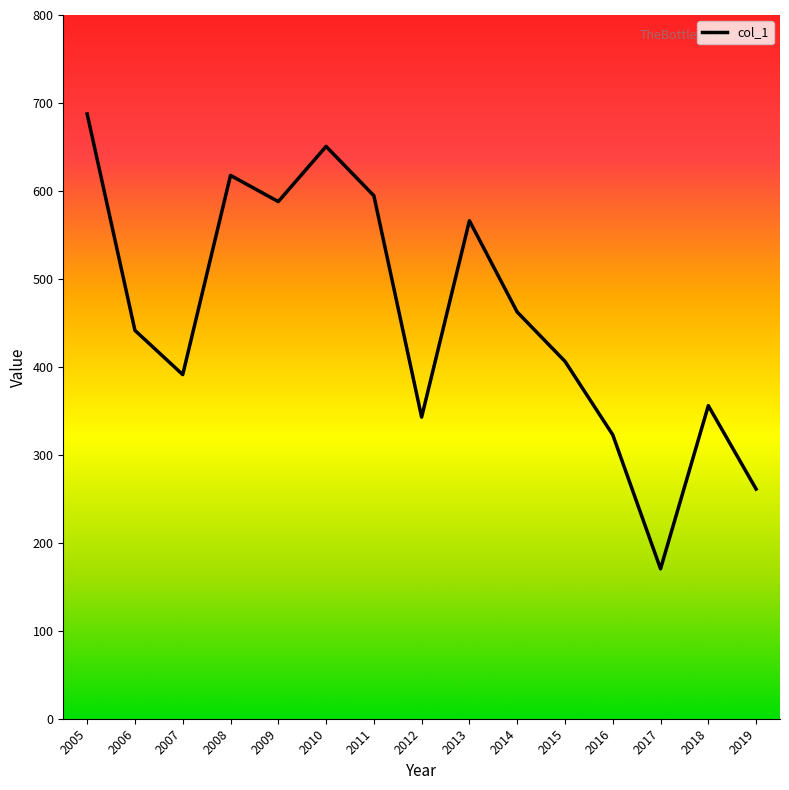

What is the maximum value shown in the chart?

687.4